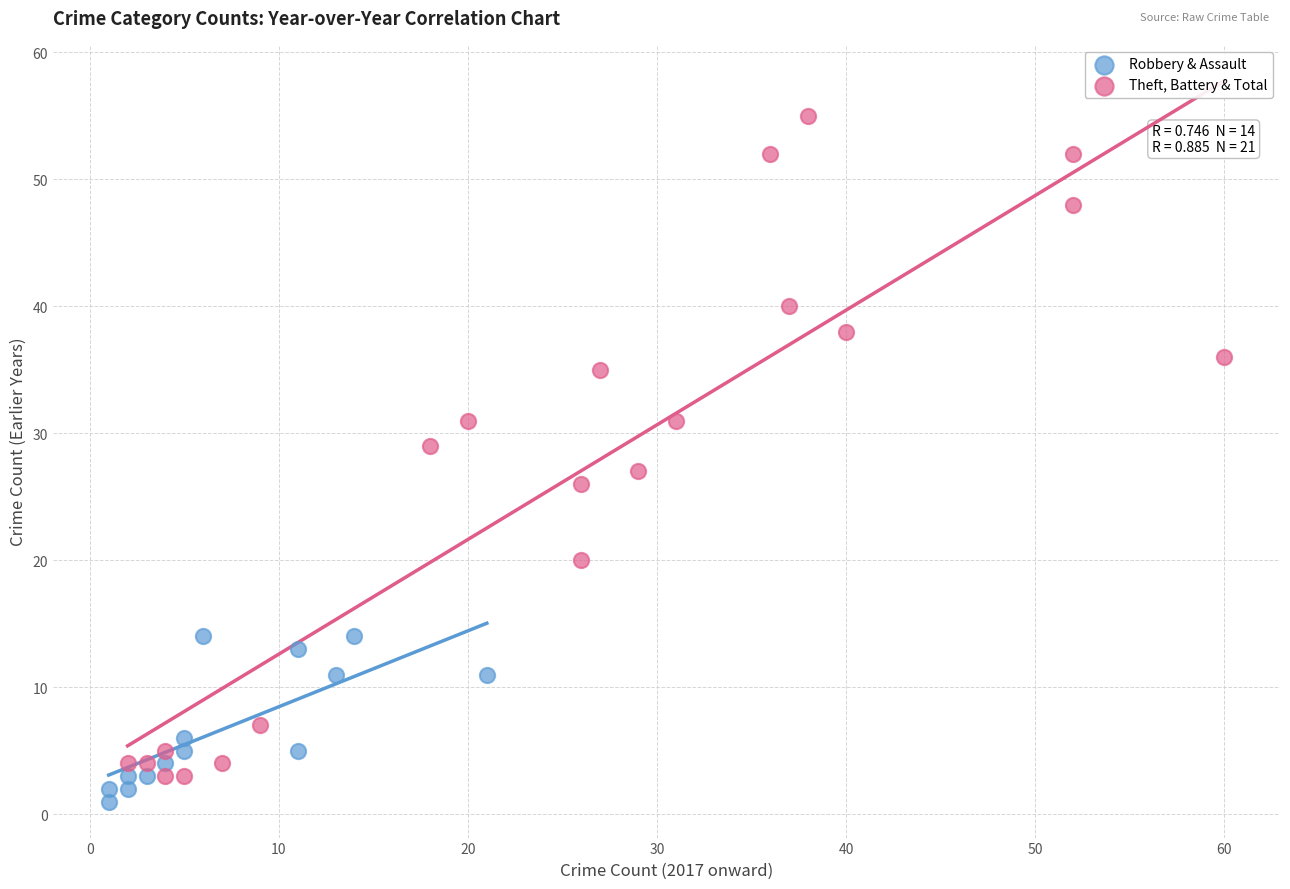

Which series reaches the maximum Y coordinate?

Theft, Battery & Total